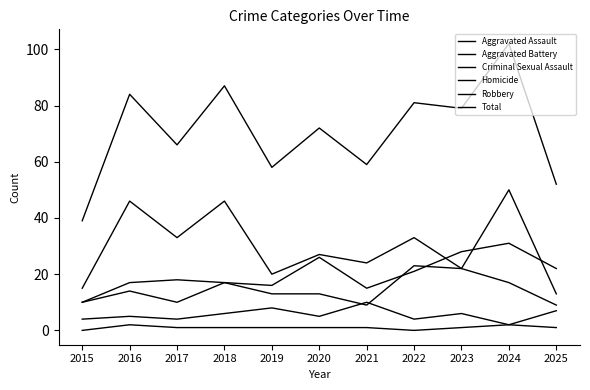

What is the difference between the Homicide values at 2024 and 2023?

1